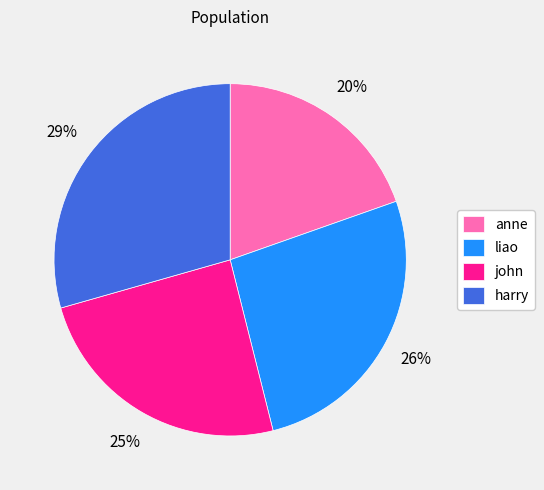

Which category has the smallest portion of the pie?

anne